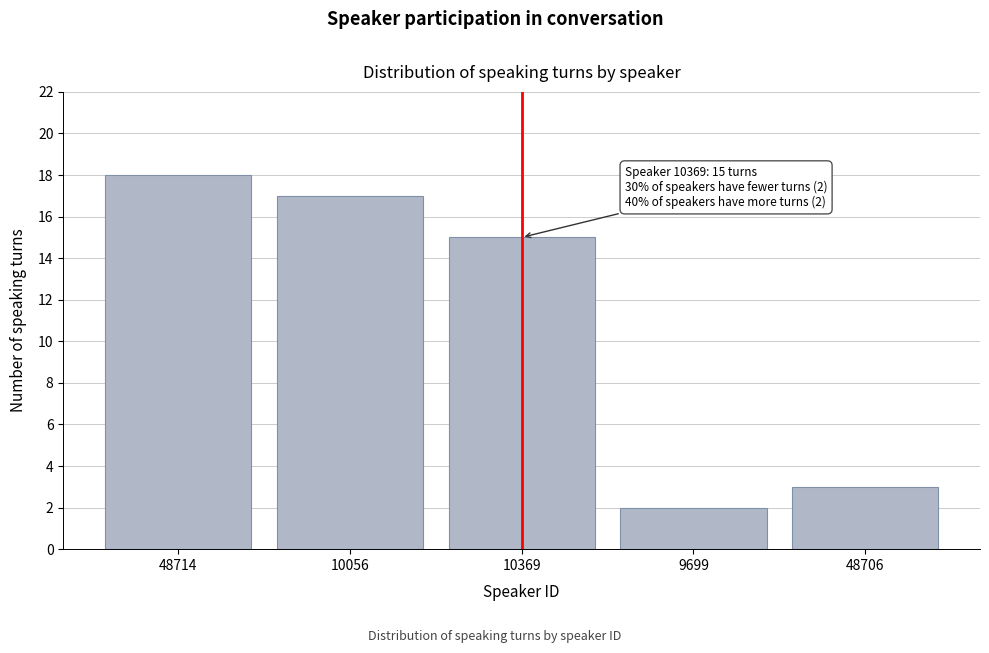

Reading left to right, extract all data points from this chart.

18	17	15	2	3